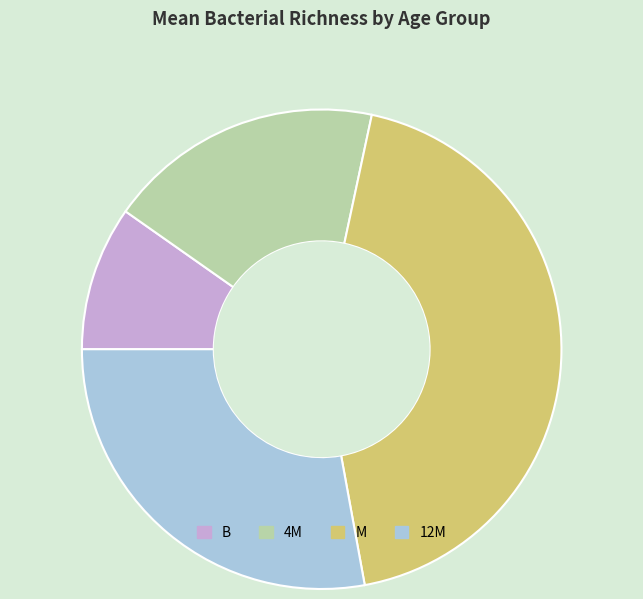

Does B represent more than half of the total?

No